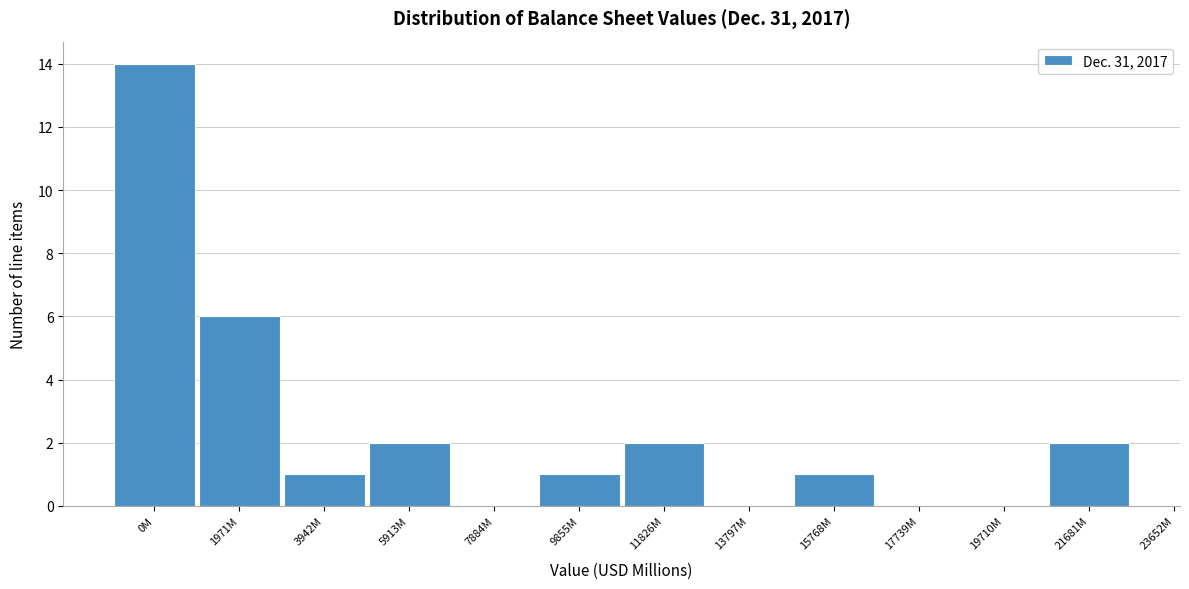

Reading left to right, list all the values displayed in this chart.

0M=14	1971M=6	3942M=1	5913M=2	7884M=0	9855M=1	11826M=2	13797M=0	15768M=1	17739M=0	19710M=0	21681M=2